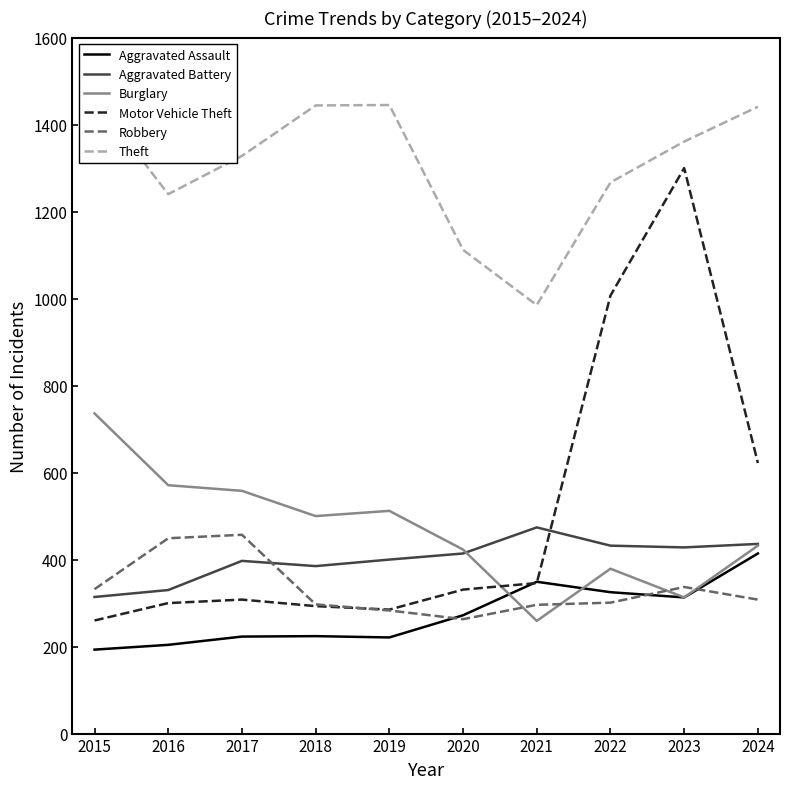

Between which two adjacent categories do Aggravated Assault and Burglary first intersect?

2020 and 2021